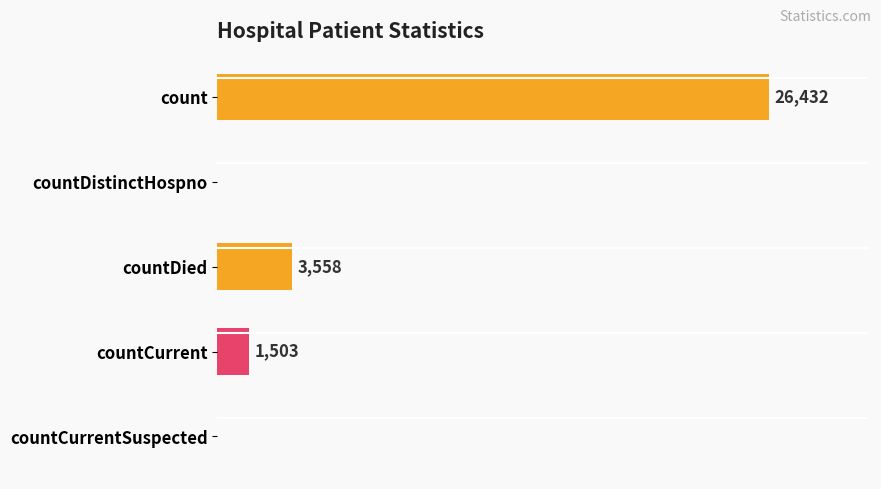

Which label corresponds to the largest value in the chart?

count